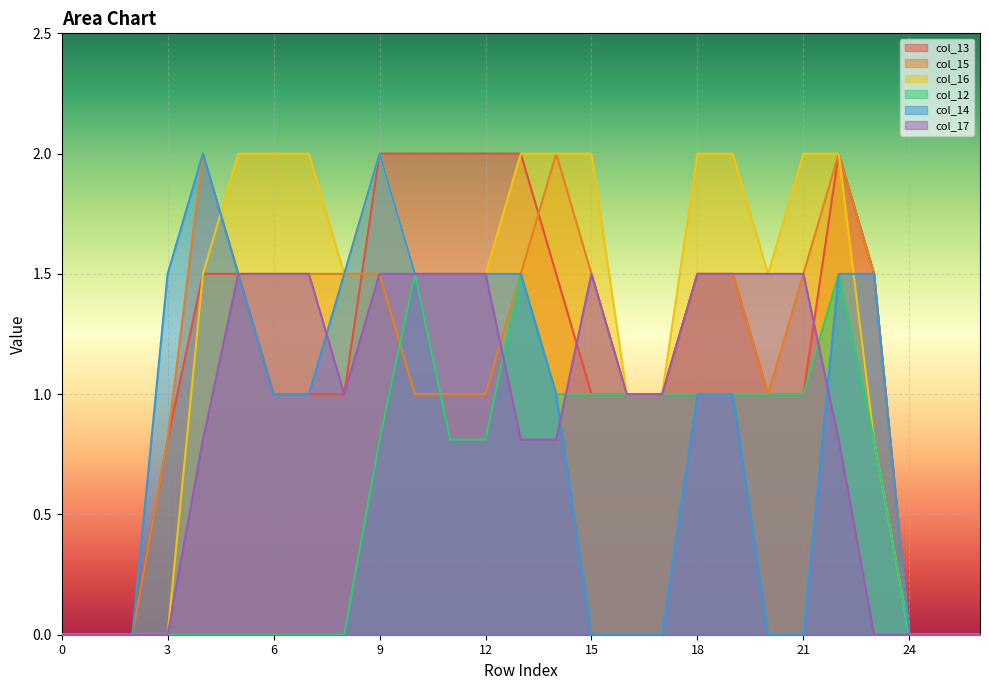

Reading left to right, extract all data points from this chart.

col_13: 0=0.0	1=0.0	2=0.0	3=0.8	4=1.5	5=1.5	6=1.0	7=1.0	8=1.0	9=2.0	10=2.0	11=2.0	12=2.0	13=2.0	14=1.5	15=1.0	16=1.0	17=1.0	18=1.5	19=1.5	20=1.0	21=1.0	22=2.0	23=1.5	24=0.0	25=0.0	26=0.0
col_15: 0=0.0	1=0.0	2=0.0	3=0.8	4=2.0	5=1.5	6=1.5	7=1.5	8=1.5	9=1.5	10=1.0	11=1.0	12=1.0	13=1.5	14=2.0	15=1.5	16=1.0	17=1.0	18=1.5	19=1.5	20=1.0	21=1.5	22=2.0	23=1.5	24=0.0	25=0.0	26=0.0
col_16: 0=0.0	1=0.0	2=0.0	3=0.0	4=1.5	5=2.0	6=2.0	7=2.0	8=1.5	9=2.0	10=1.5	11=1.5	12=1.5	13=2.0	14=2.0	15=2.0	16=1.0	17=1.0	18=2.0	19=2.0	20=1.5	21=2.0	22=2.0	23=0.8	24=0.0	25=0.0	26=0.0
col_12: 0=0.0	1=0.0	2=0.0	3=0.0	4=0.0	5=0.0	6=0.0	7=0.0	8=0.0	9=0.8	10=1.5	11=0.8	12=0.8	13=1.5	14=1.0	15=1.0	16=1.0	17=1.0	18=1.0	19=1.0	20=1.0	21=1.0	22=1.5	23=0.8	24=0.0	25=0.0	26=0.0
col_14: 0=0.0	1=0.0	2=0.0	3=1.5	4=2.0	5=1.5	6=1.0	7=1.0	8=1.5	9=2.0	10=1.5	11=1.5	12=1.5	13=1.5	14=1.0	15=0.0	16=0.0	17=0.0	18=1.0	19=1.0	20=0.0	21=0.0	22=1.5	23=1.5	24=0.0	25=0.0	26=0.0
col_17: 0=0.0	1=0.0	2=0.0	3=0.0	4=0.8	5=1.5	6=1.5	7=1.5	8=1.0	9=1.5	10=1.5	11=1.5	12=1.5	13=0.8	14=0.8	15=1.5	16=1.0	17=1.0	18=1.5	19=1.5	20=1.5	21=1.5	22=0.8	23=0.0	24=0.0	25=0.0	26=0.0